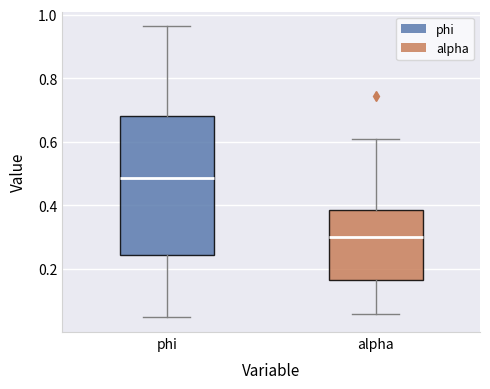

Where is the upper edge of the box for alpha on the y-axis? The values are not printed on the chart, so give them approximately, as read against the axis.

0.38